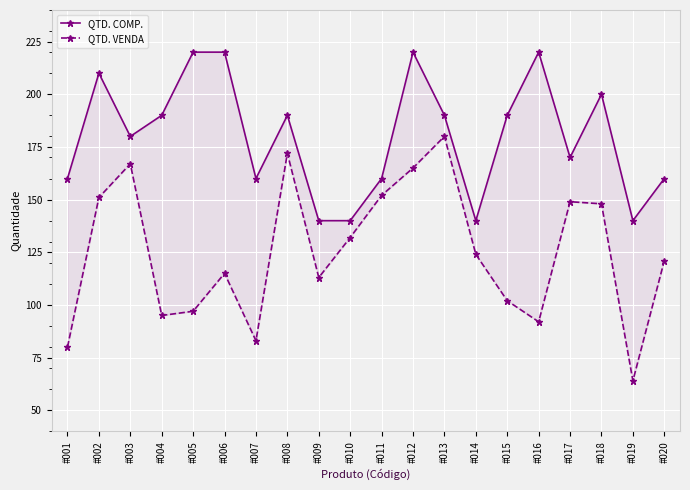

How many lines are shown in the chart?

2